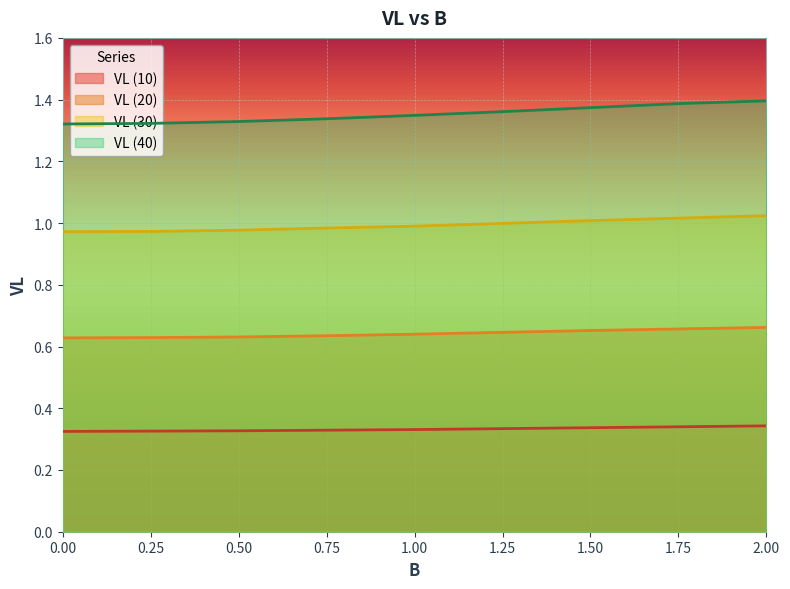

The value of VL (30) at 1.50 is 0.2. True or false?

False